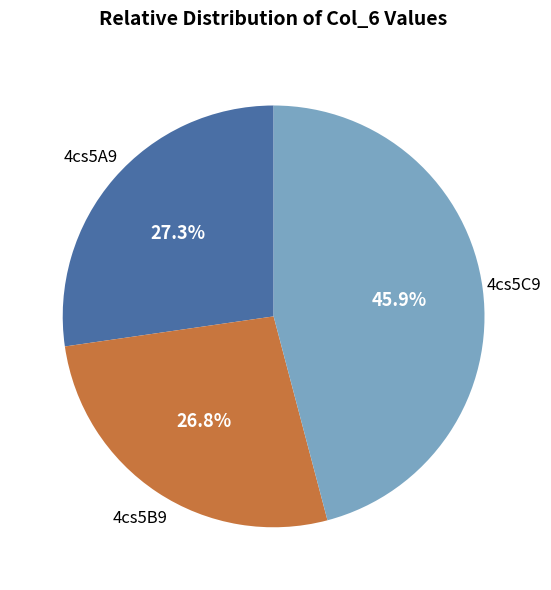

To the nearest percent, what portion does 4cs5A9 represent?

27%